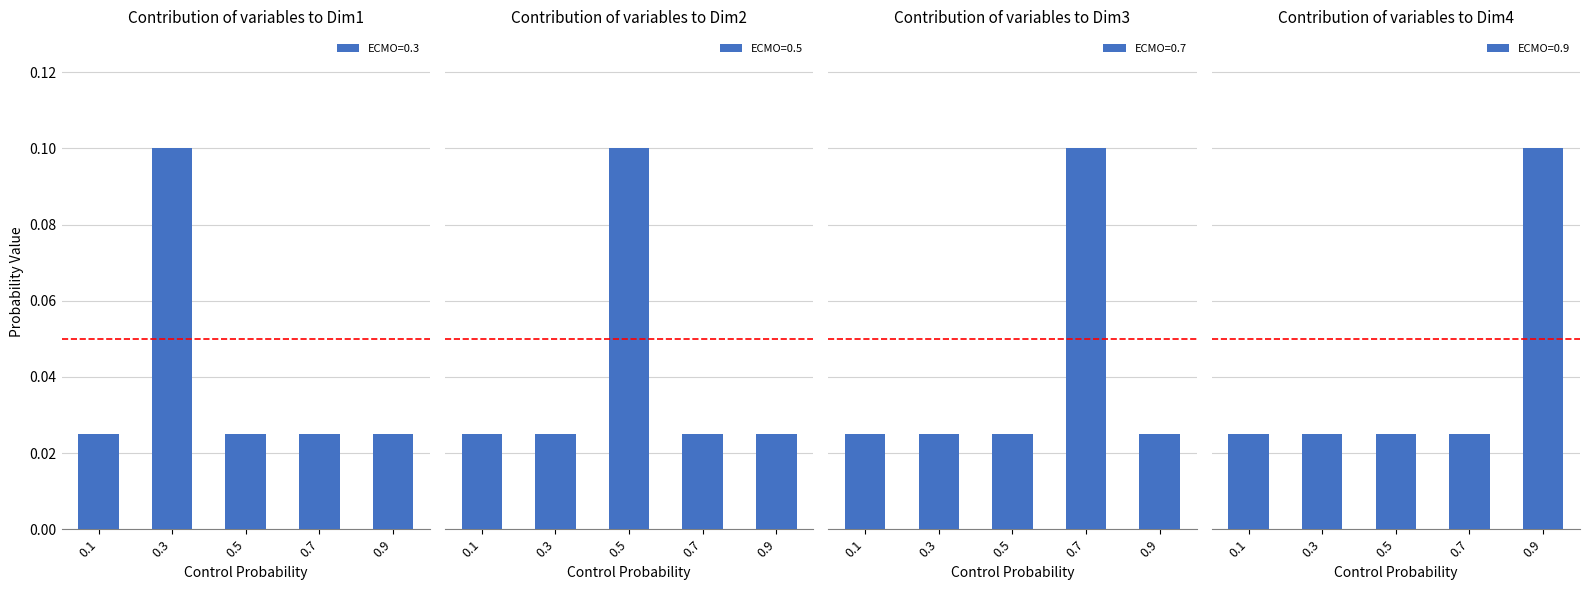

What is the total value across all series at 0.7?

0.2